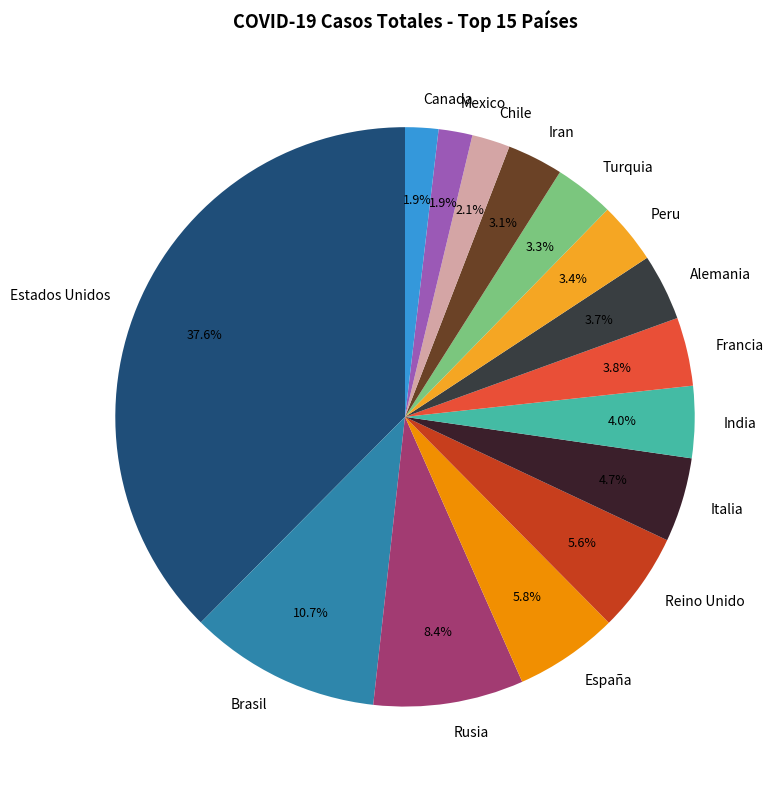

Which has a higher value, Rusia or Brasil?

Brasil